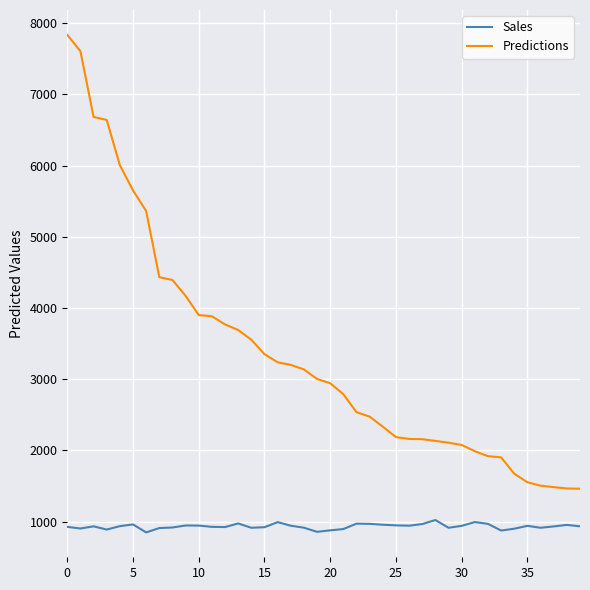

In Sales, how many points are lower than both neighbors (excluding endpoints)?

10